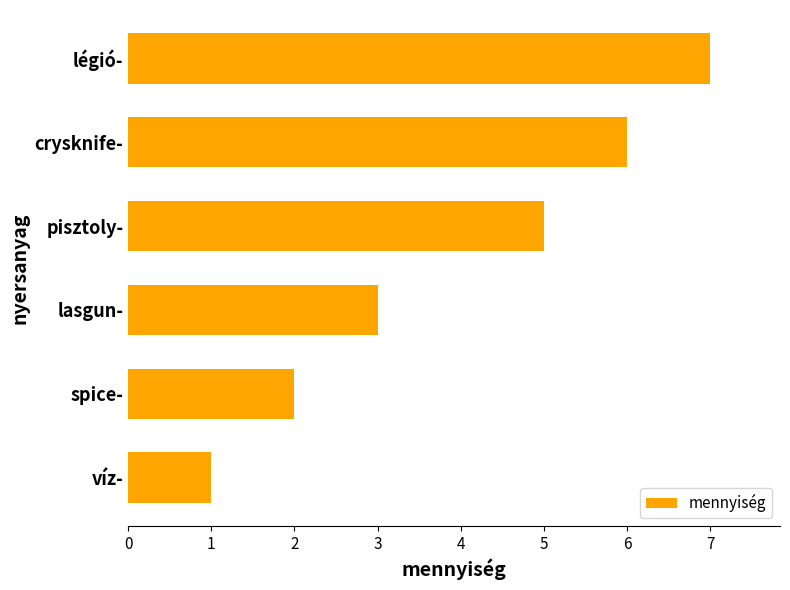

What is the difference between the maximum and minimum values?

6